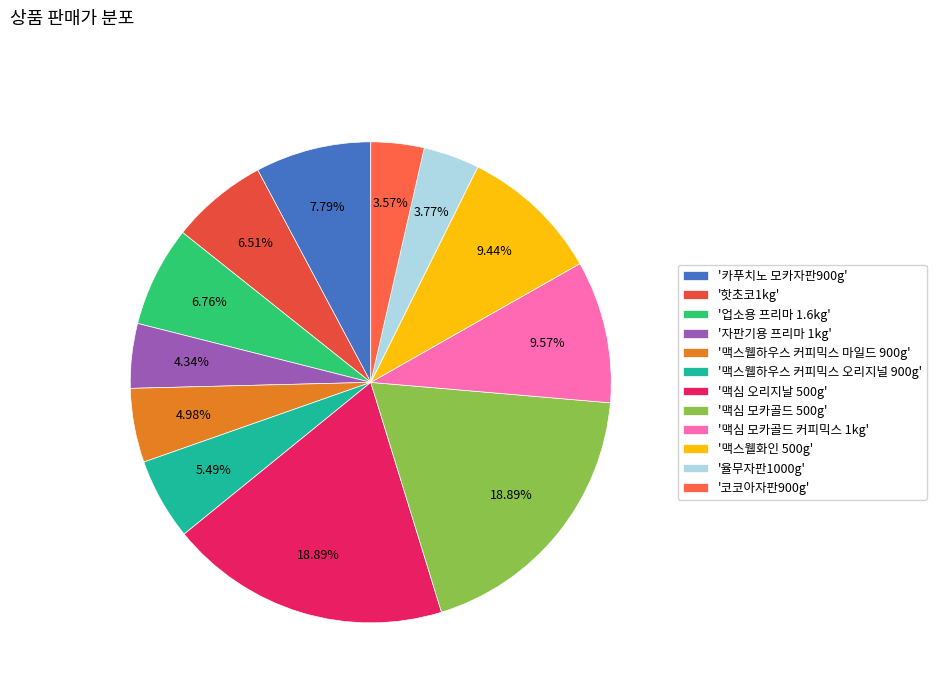

To the nearest percent, what is the average slice percentage?

8%